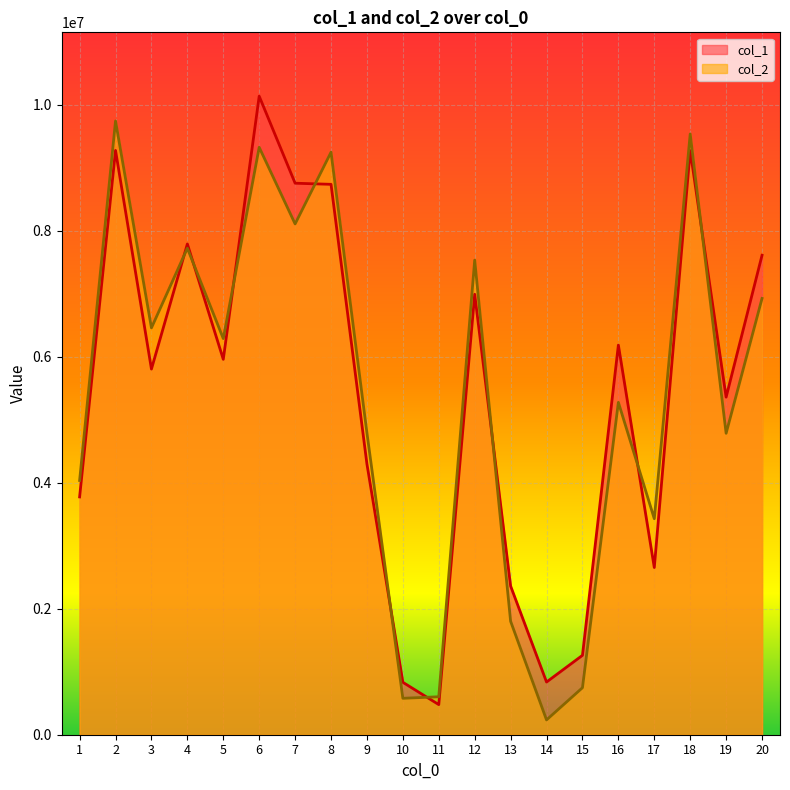

The col_1 series shows 3610111 at 17. True or false?

False